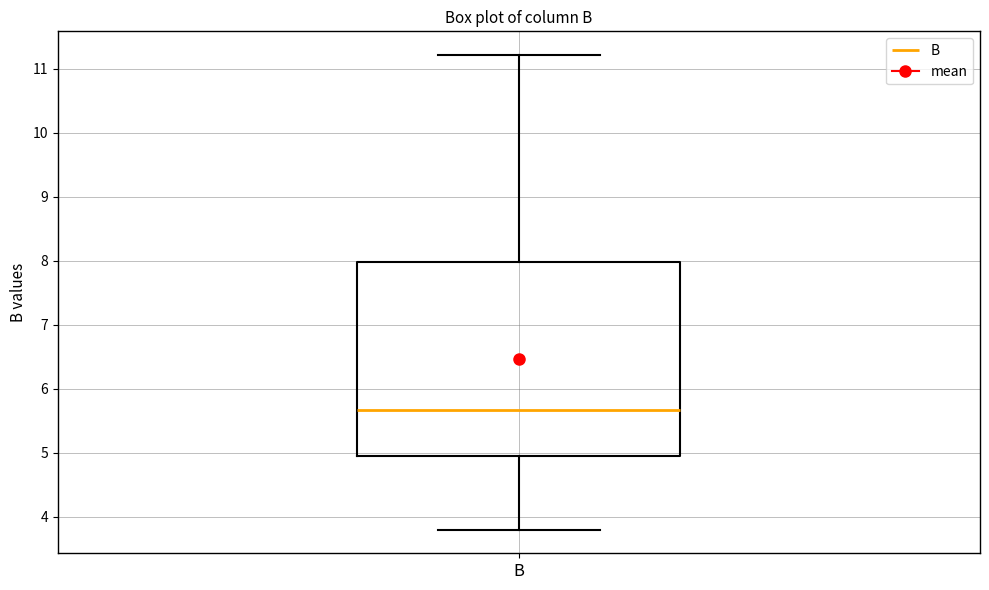

Read this box plot against the y-axis: the position of the median line, the range covered by the box, and the ends of both whiskers. The values are not printed on the chart, so give them approximately, as read against the axis.

median 5.7, box 5.0 to 8.0, whiskers 3.8 to 11.2